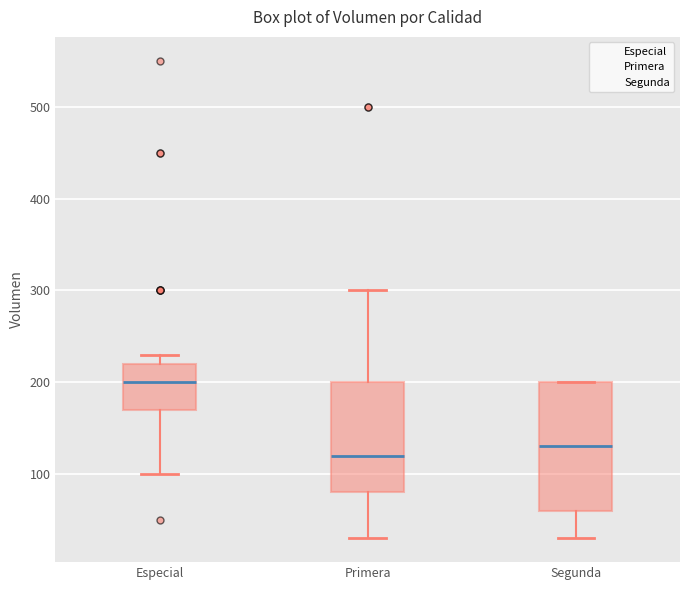

Where does the lower whisker of the box for Segunda end on the y-axis? The values are not printed on the chart, so give them approximately, as read against the axis.

30